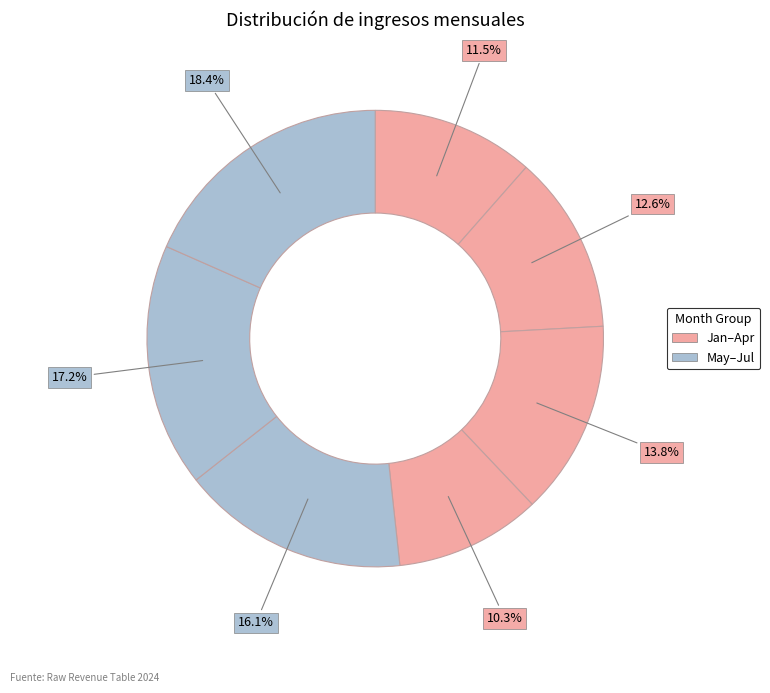

How many segments does this pie chart have?

7